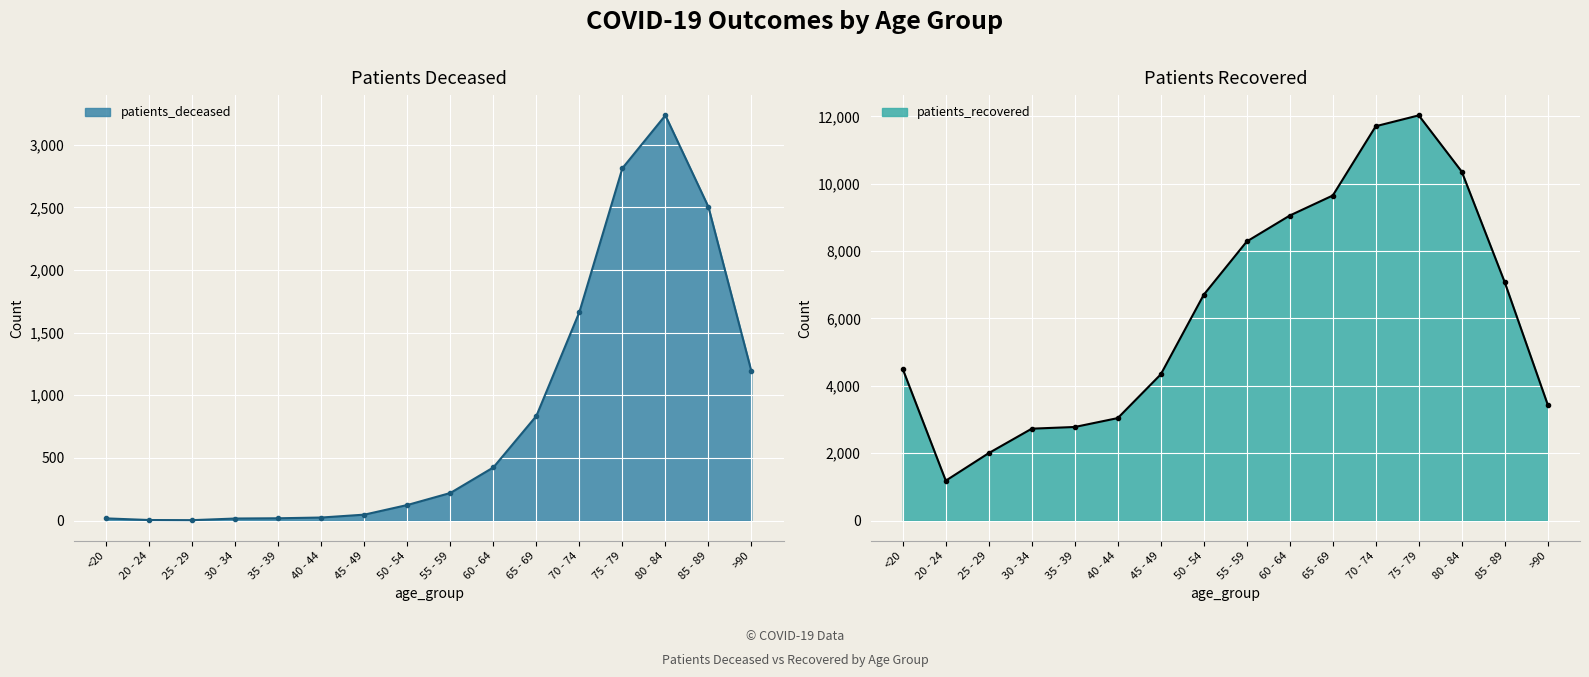

List the series in order of their overall mean, highest first.

patients_recovered, patients_deceased